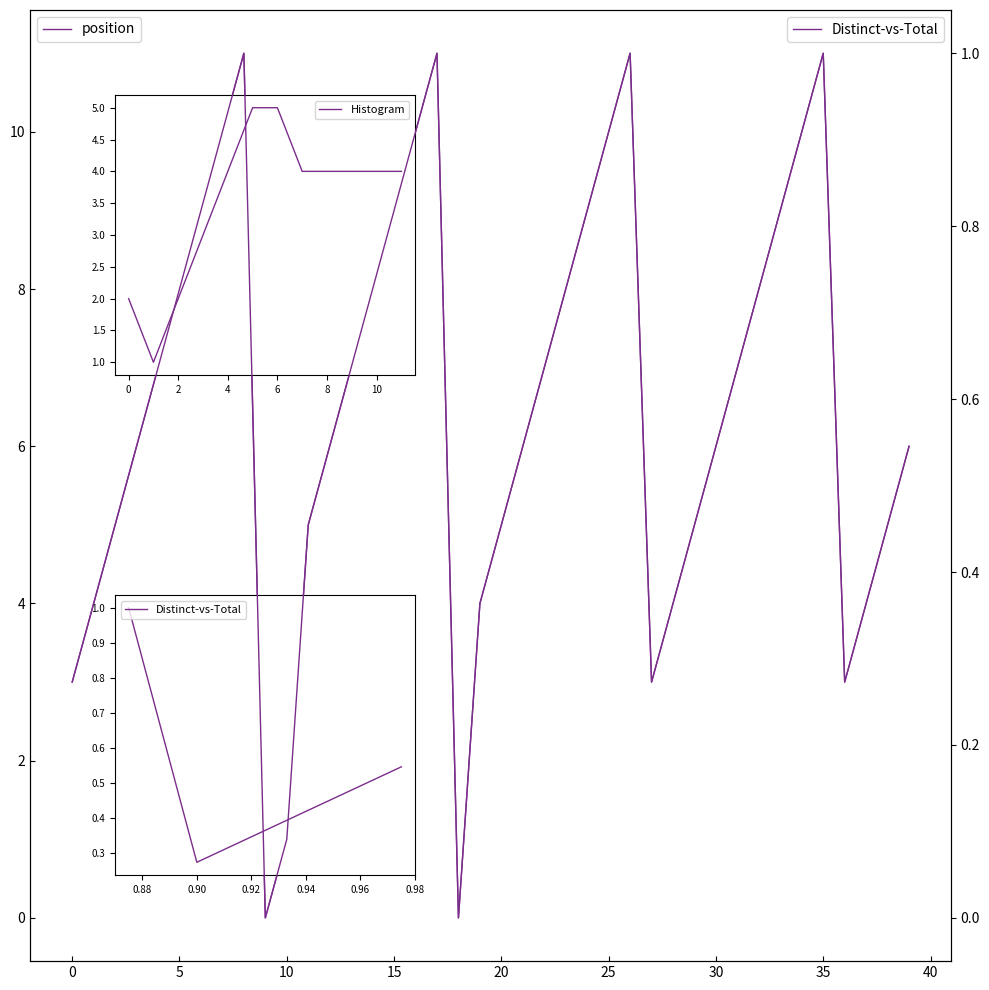

Which label corresponds to the largest value in the chart?

8